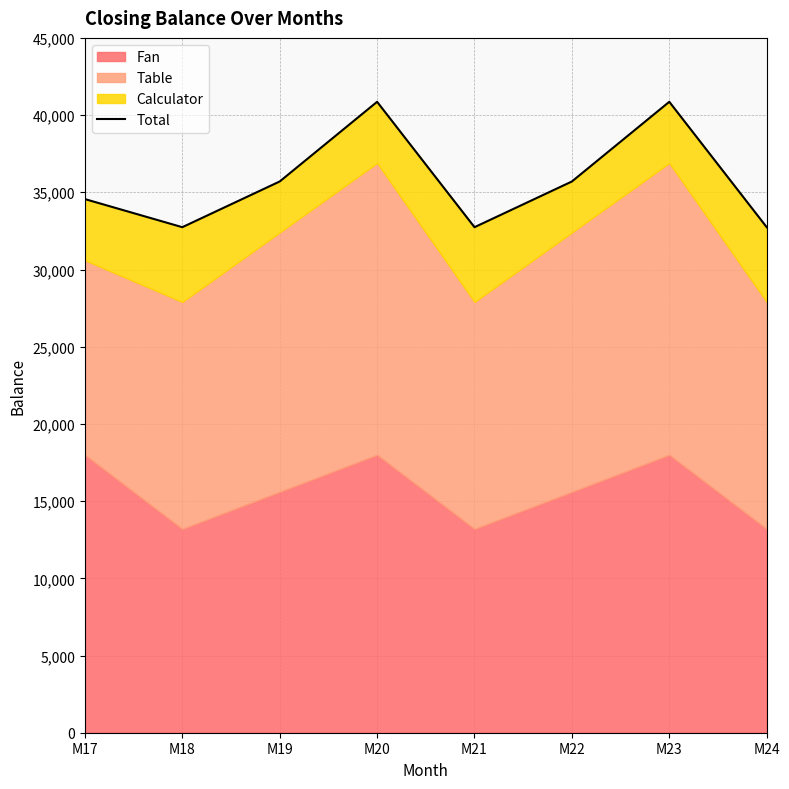

Reading right to left, extract all data points from this chart.

32740	40860	35700	32740	40860	35700	32740	34560